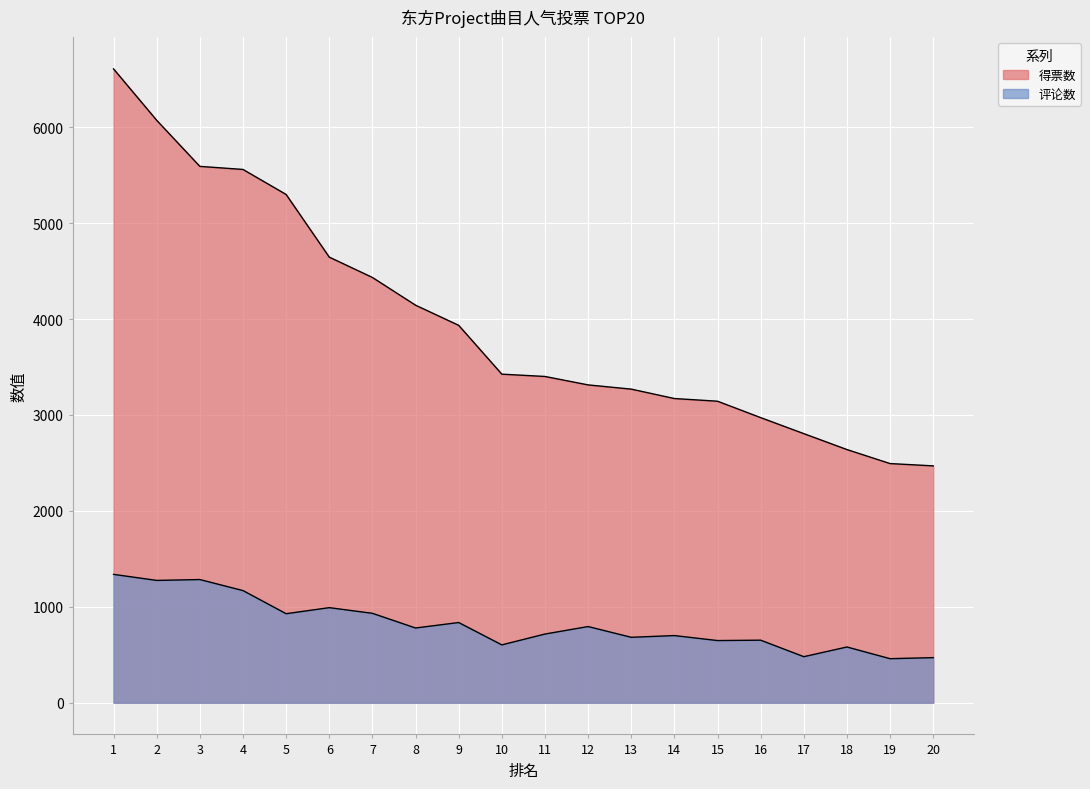

Rank the categories by 得票数 value from lowest to highest.

20, 19, 18, 17, 16, 15, 14, 13, 12, 11, 10, 9, 8, 7, 6, 5, 4, 3, 2, 1